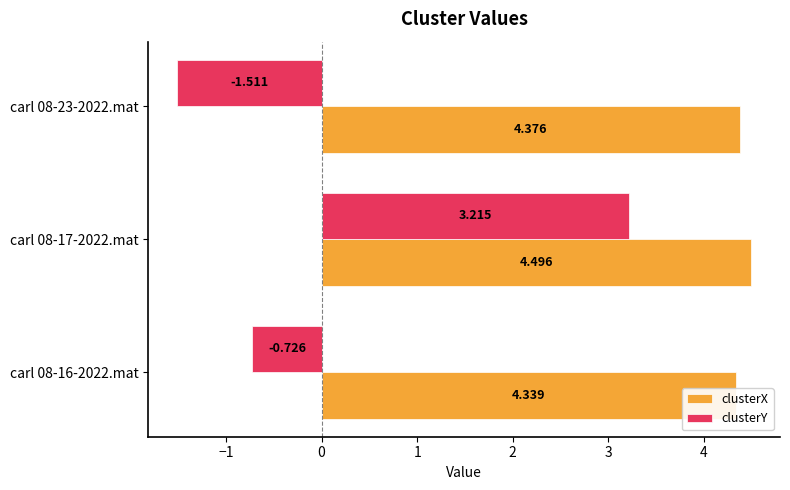

Reading left to right, what are all the values shown in this chart?

clusterX: 4.3	4.5	4.4
clusterY: -0.7	3.2	-1.5